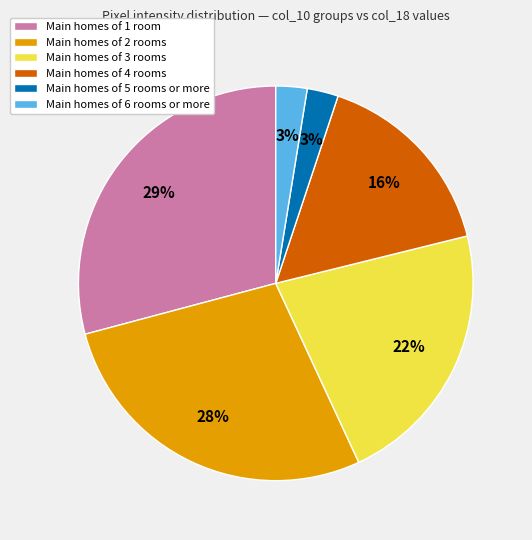

Between Main homes of 2 rooms and Main homes of 6 rooms or more, which is larger?

Main homes of 2 rooms